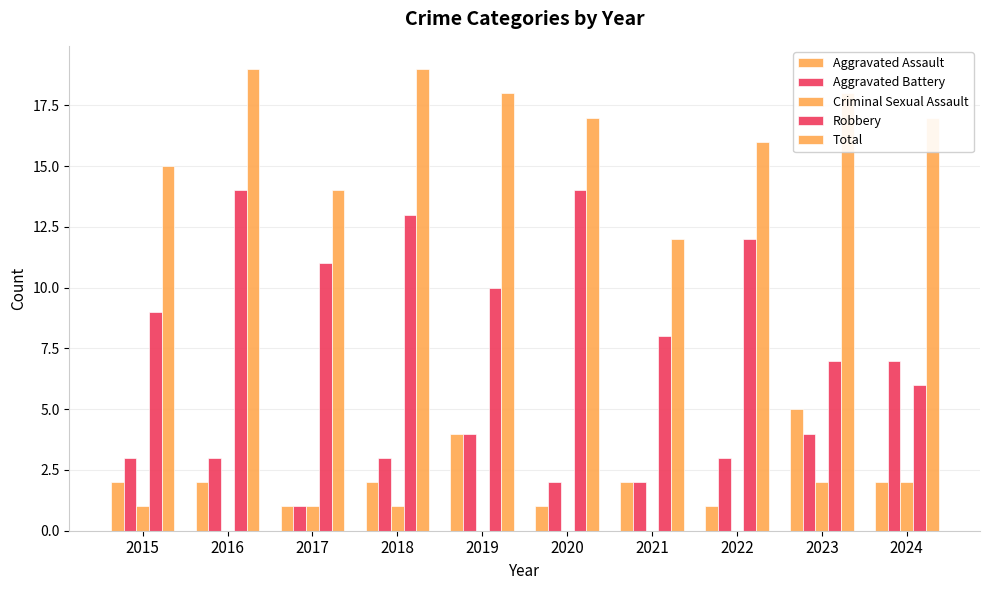

At which category does the chart reach its minimum across all series?

2016